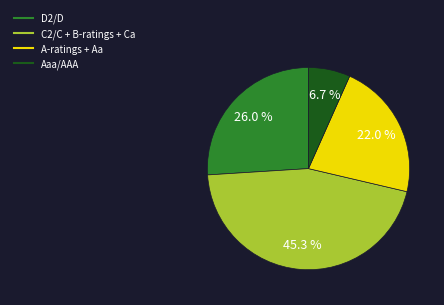

Does any single category account for the majority?

No